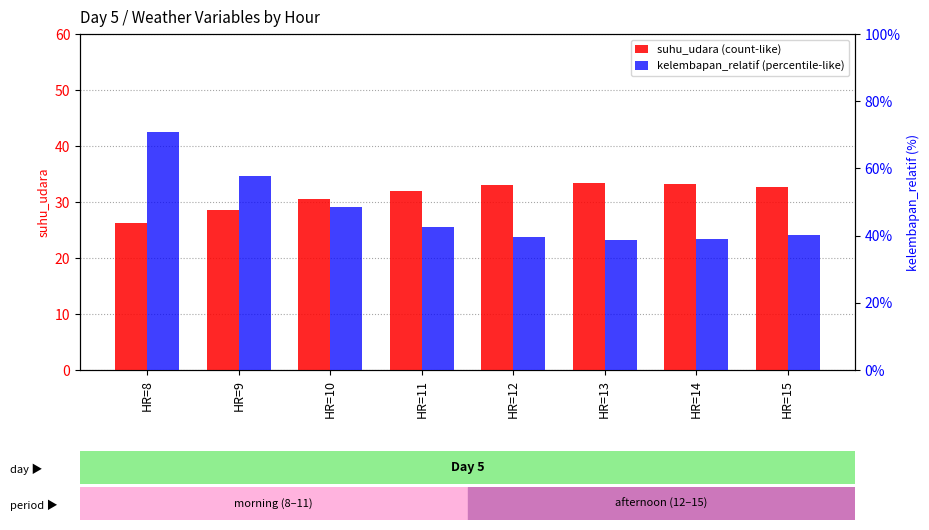

What is the difference between the maximum and minimum values in the suhu_udara series?

7.1